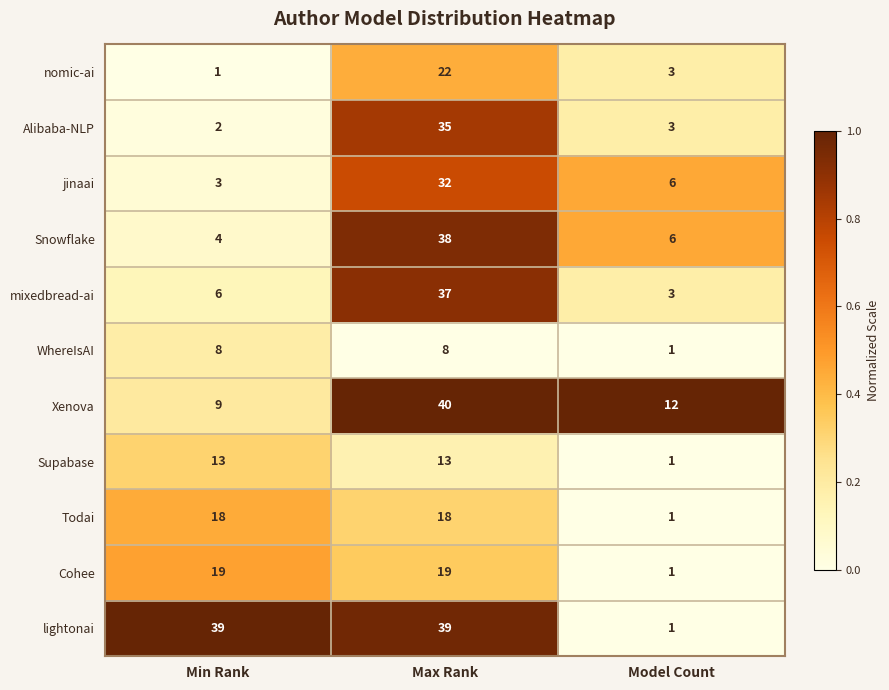

Which series has the largest total across all categories?

lightonai